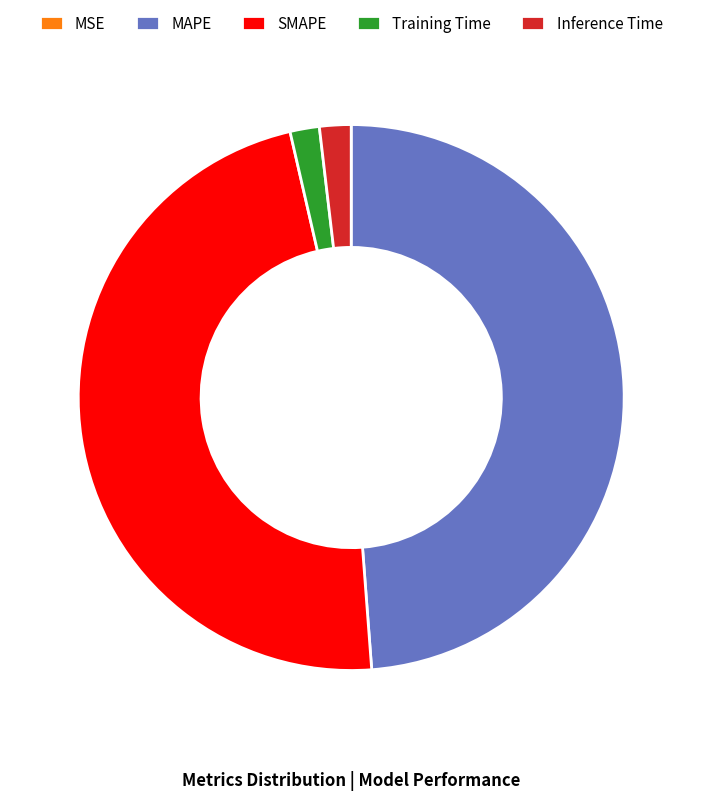

True or false: MAPE accounts for 49% of the total.

True